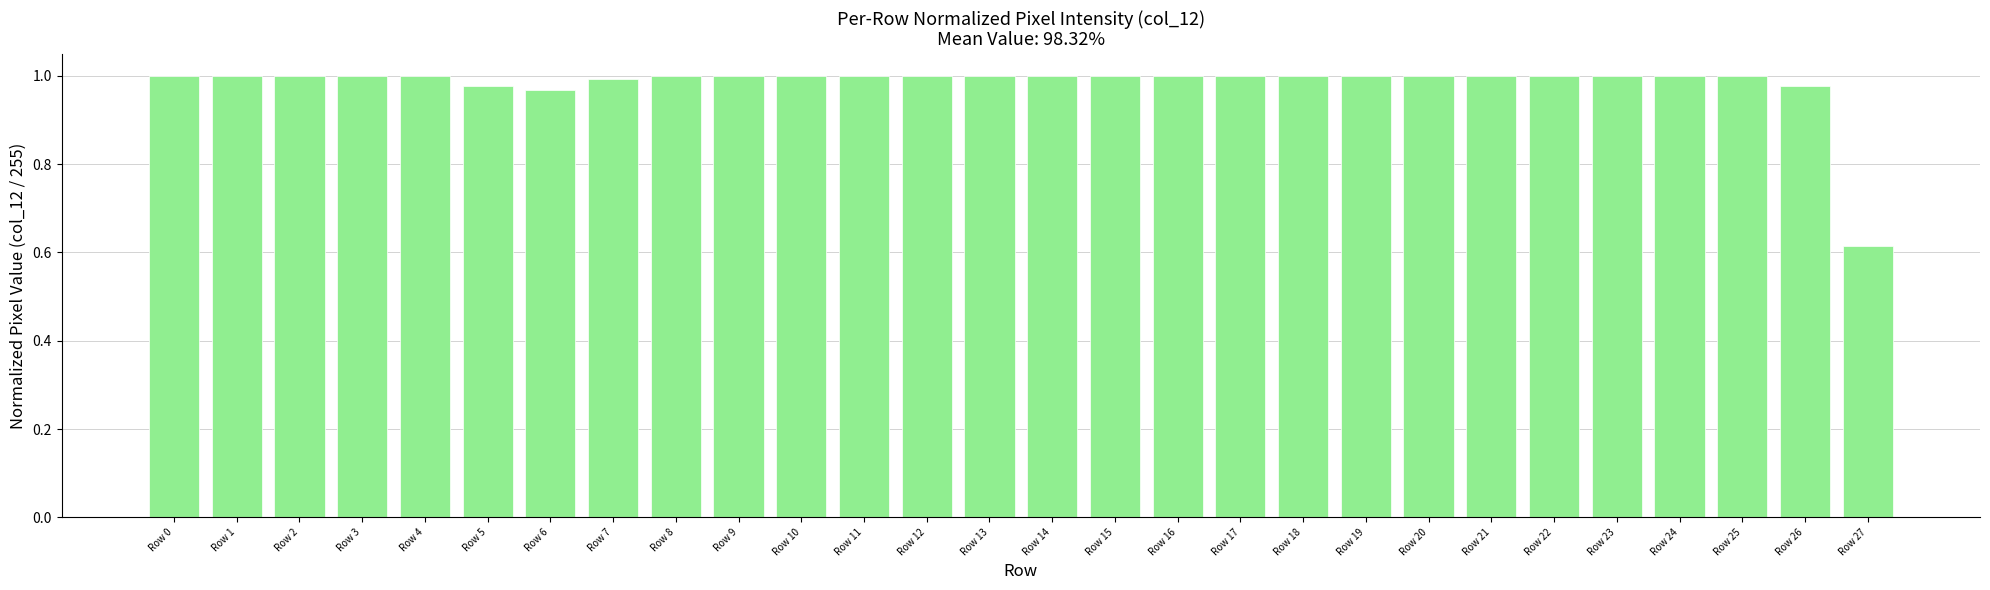

True or false: the data shows 1.0 at Row 15.

True